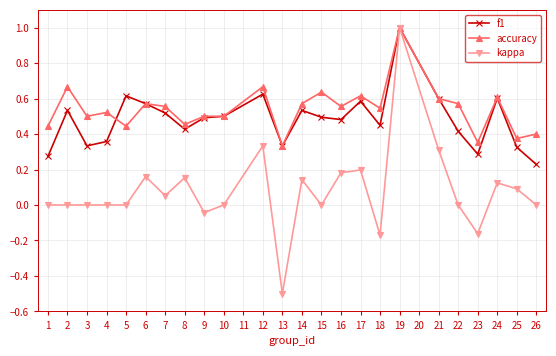

Count the accuracy values in the range 0 to 1.

24